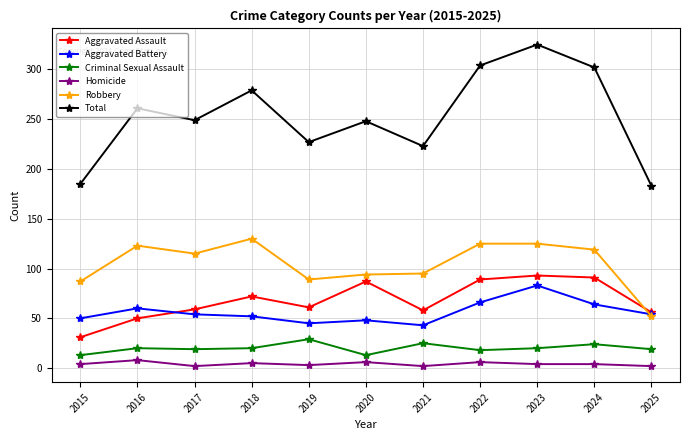

What is the value of the Criminal Sexual Assault point at the 1st from the left?

13